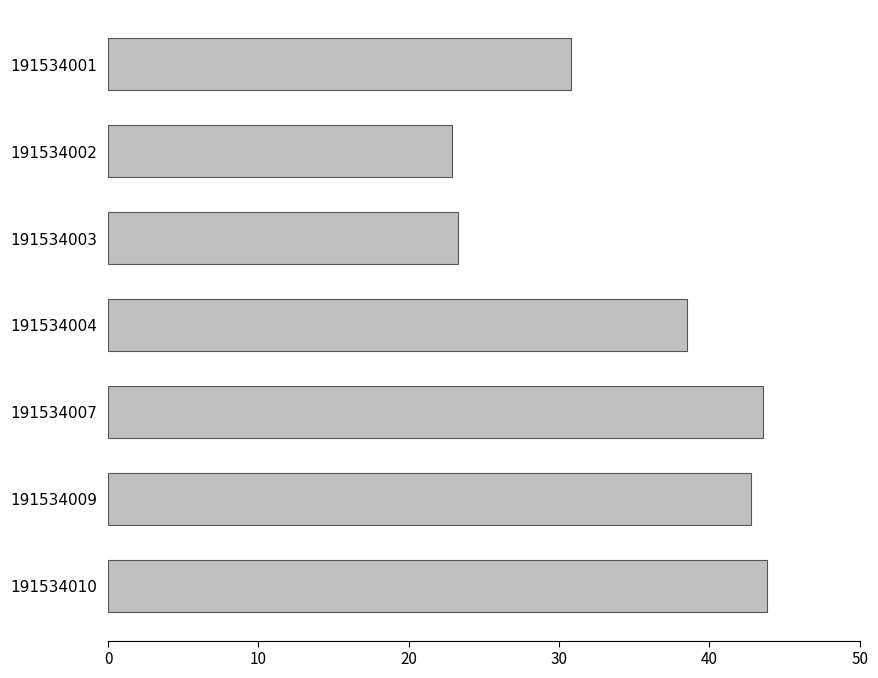

What is the maximum value shown in the chart?

43.8